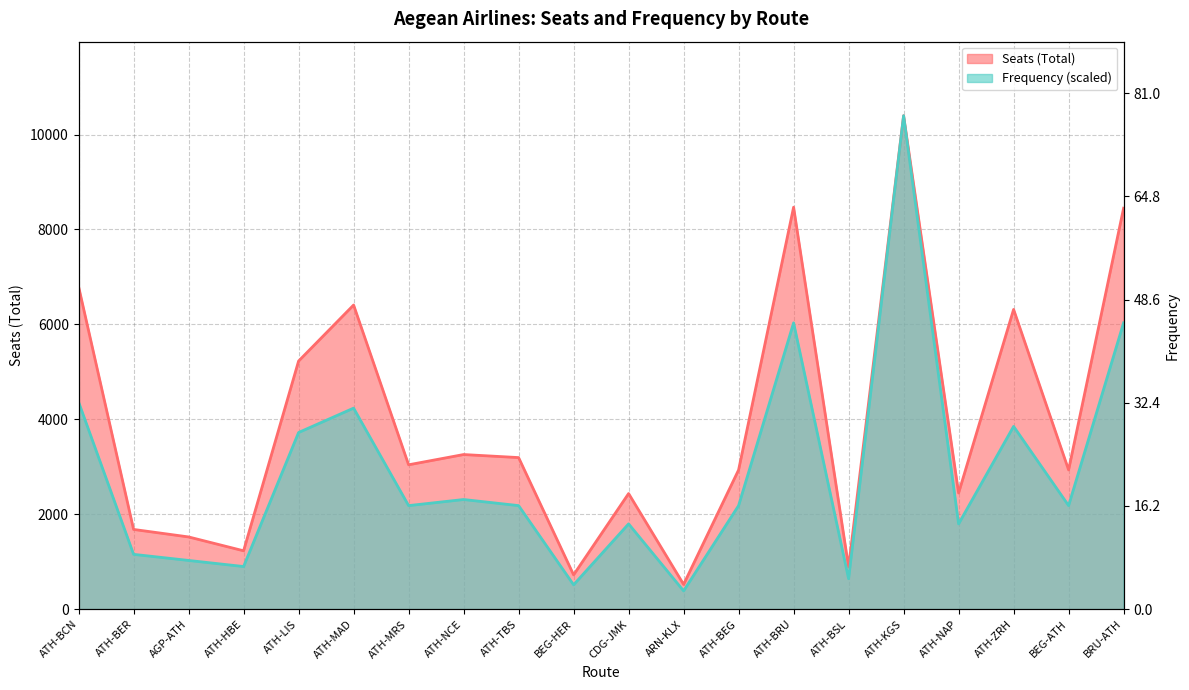

Rank the series by their average value, from lowest to highest.

Frequency, Seats (Total)